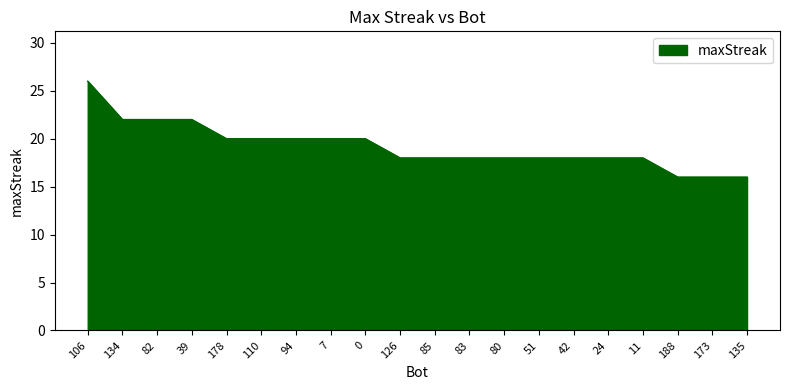

The chart shows a value of 20 at 178. True or false?

True